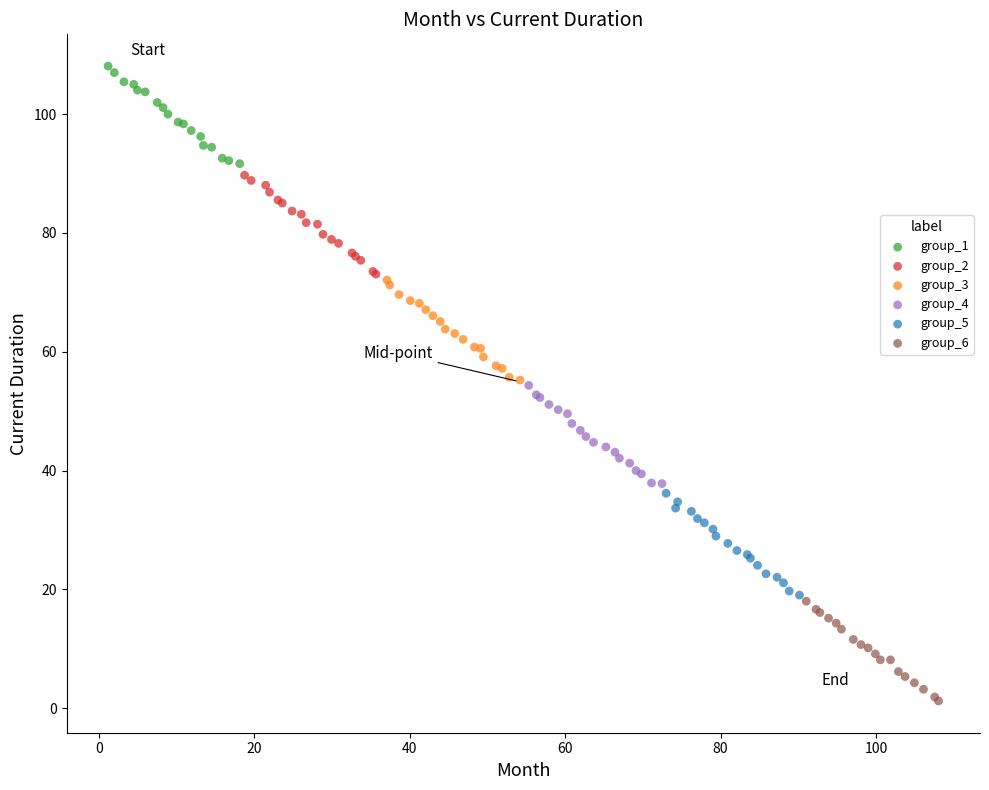

Which series reaches the maximum Y coordinate?

group_1